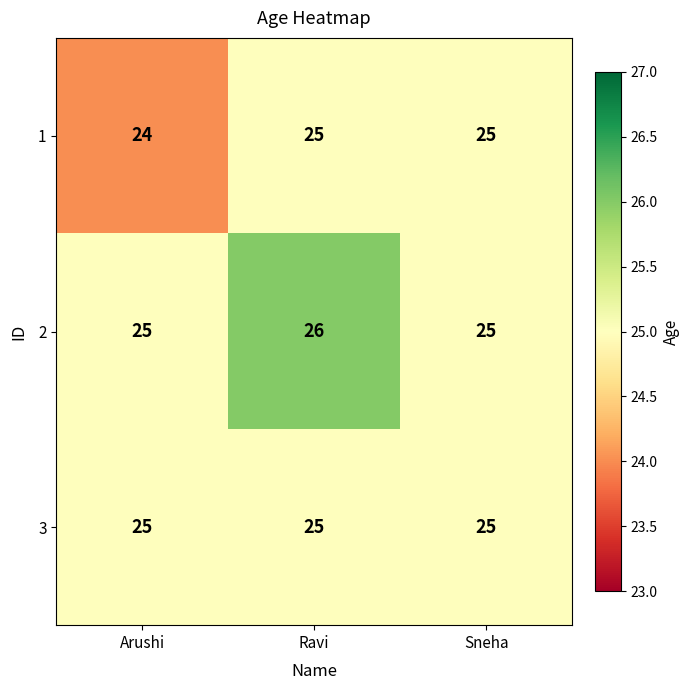

What is the total value across all series at Arushi?

74